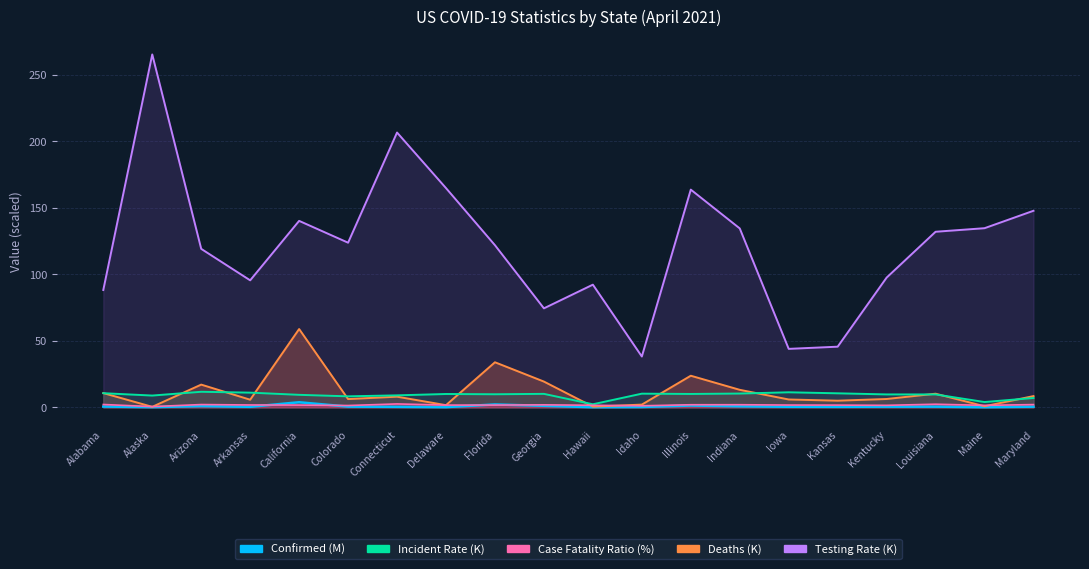

True or false: Case_Fatality_Ratio has a value of 1.3 at Colorado.

True